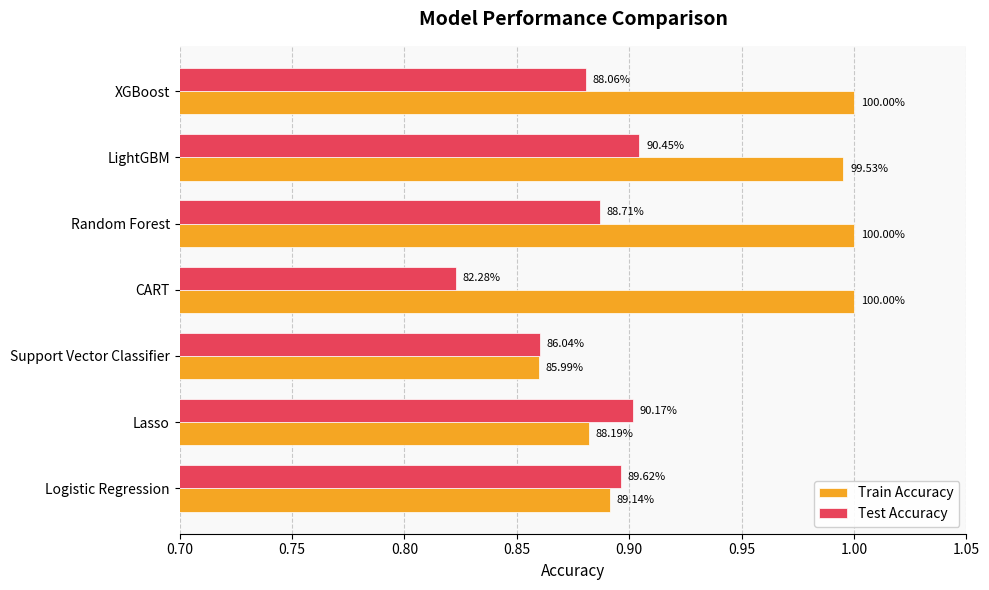

List the series in order of their overall mean, highest first.

Train Accuracy, Test Accuracy